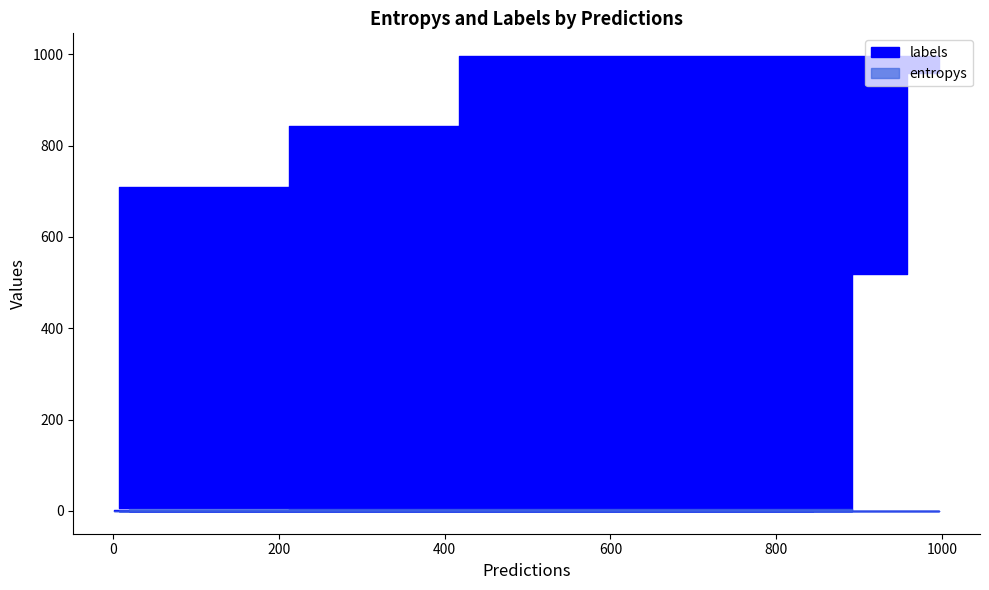

Reading left to right, list all the values displayed in this chart.

entropys: 0.4	3.4	4.0	0.1	0.0	0.7	0.2	0.7	0.2	0.1	0.5	0.0	0.0	0.3	0.2	0.1	0.3	0.0	0.0	2.6
labels: 2.0	813.0	415.0	19.0	133.0	207.0	756.0	486.0	125.0	94.0	519.0	958.0	996.0	418.0	710.0	7.0	724.0	736.0	844.0	212.0